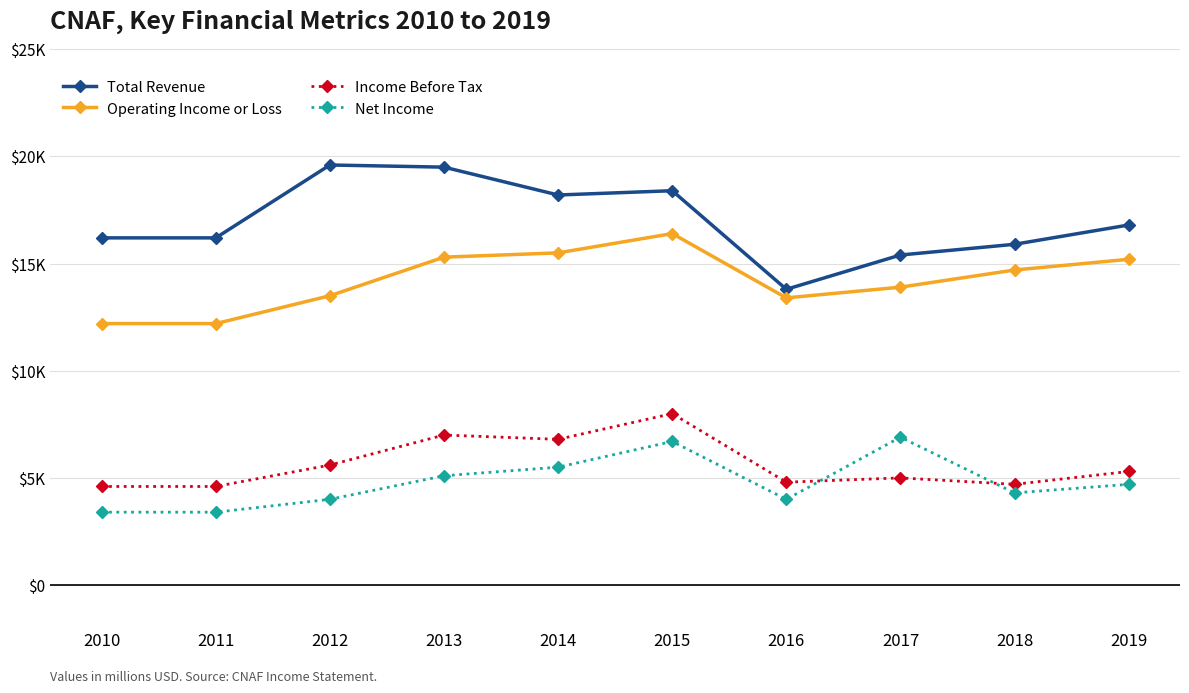

Where is the first local maximum for Net Income?

2015